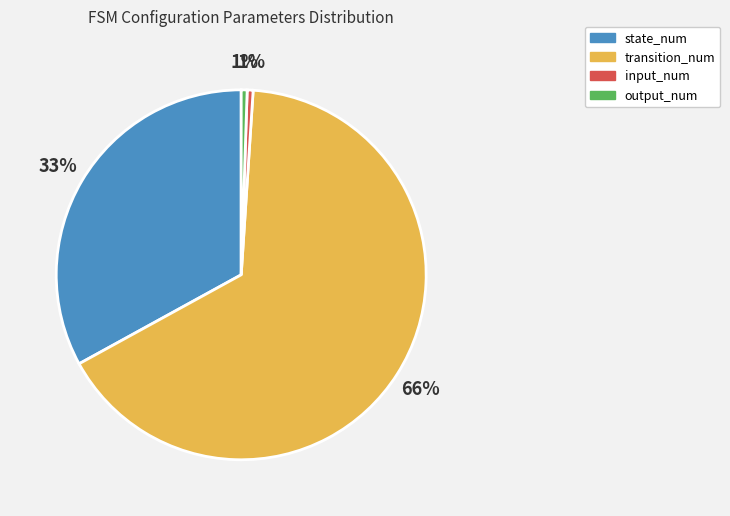

The transition_num slice represents 66% of the pie. True or false?

True